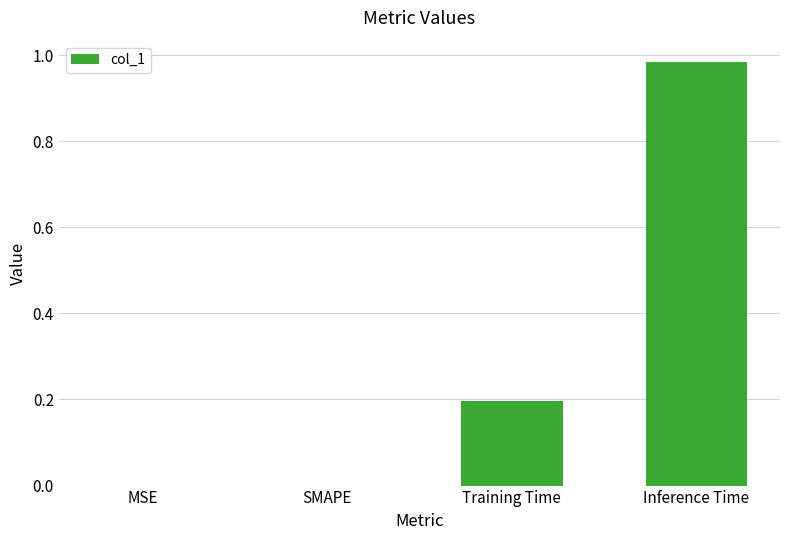

Between Training Time and MSE, which is larger?

Training Time